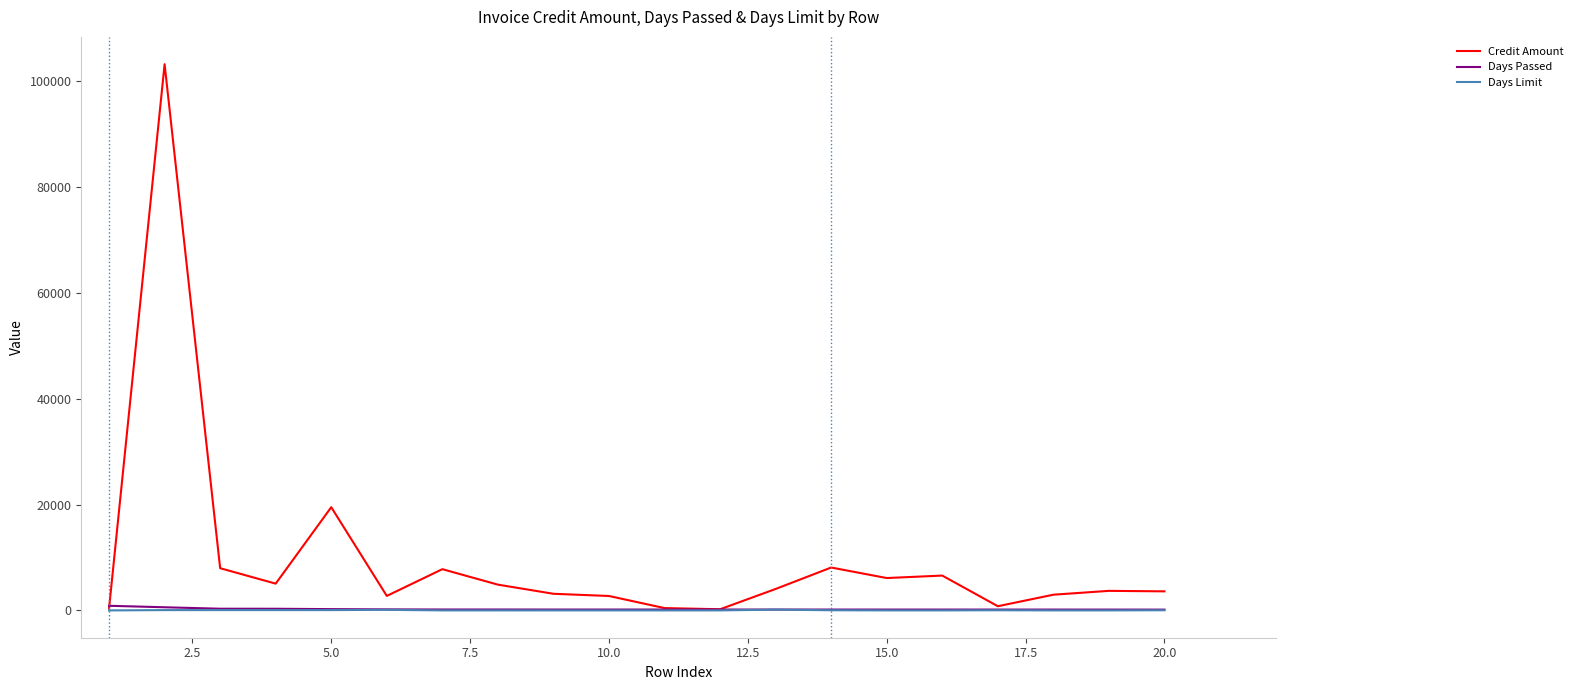

Which series has the largest total across all categories?

Credit Amount